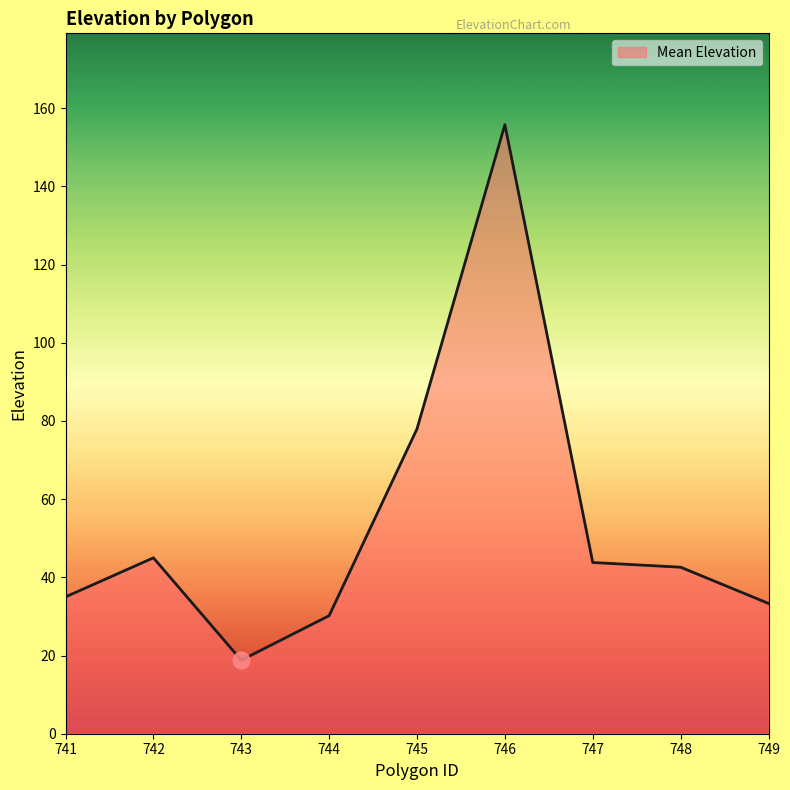

The chart shows a value of 15.0 at 744. True or false?

False